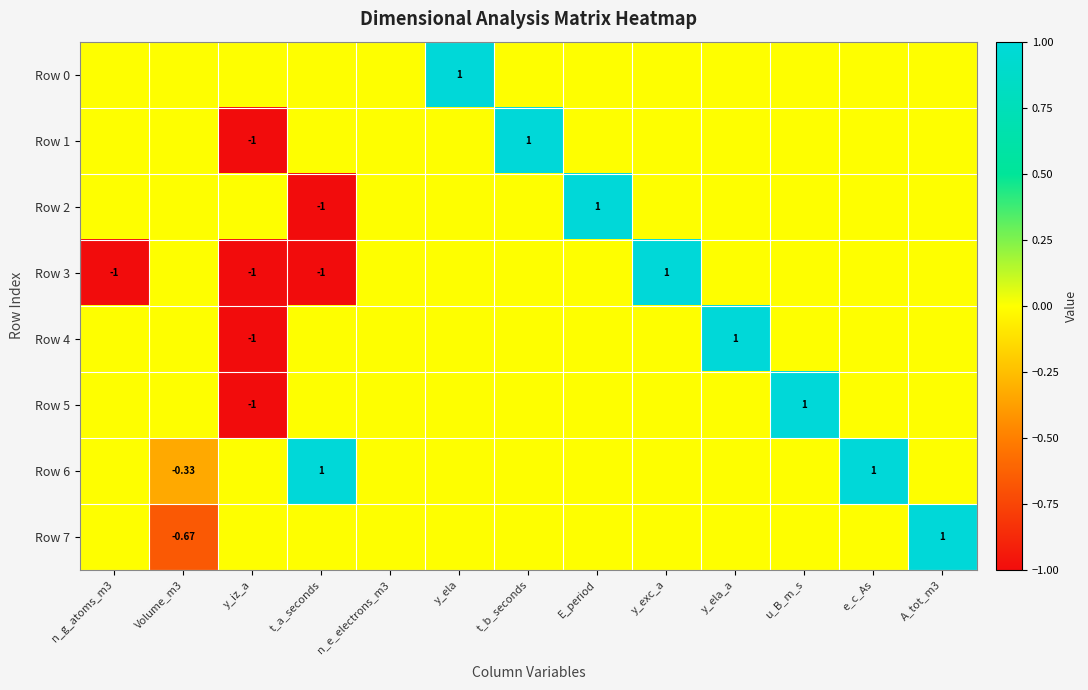

Which series changed the most between t_a_seconds and e_c_As?

Row 2